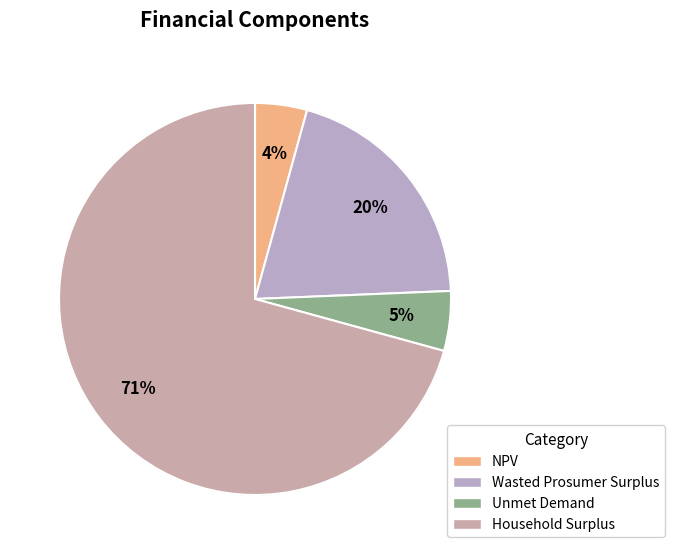

Which slice is the smallest?

NPV